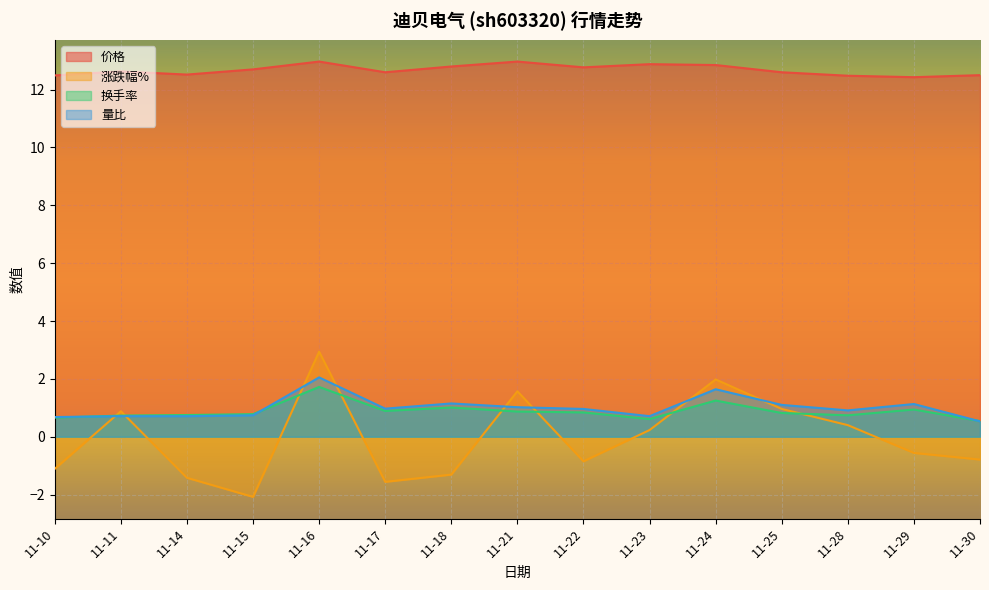

How many lines are shown in the chart?

4